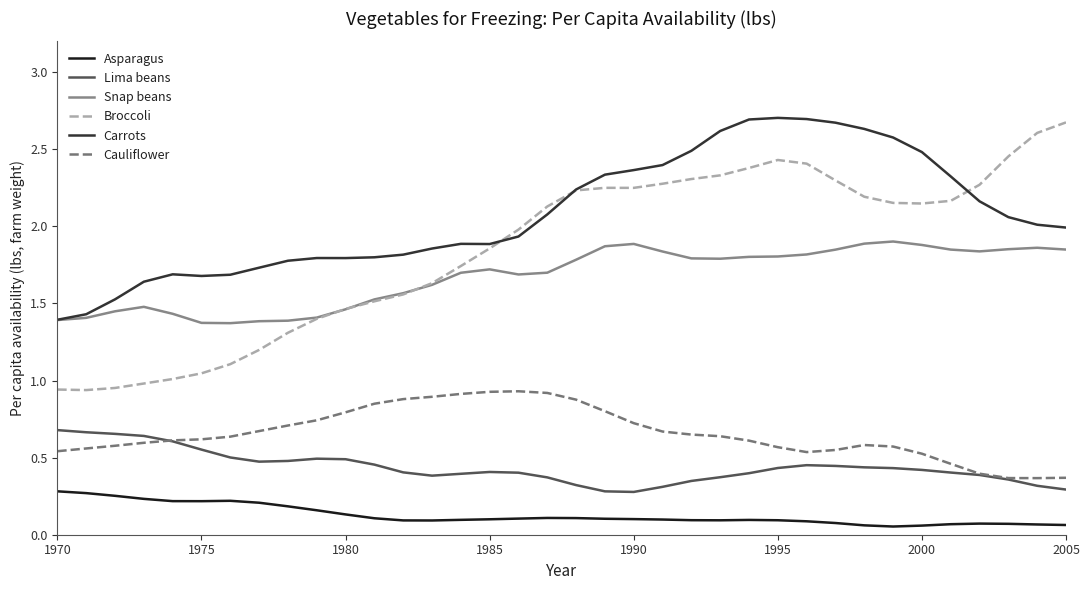

True or false: Cauliflower and Asparagus intersect in this chart.

False